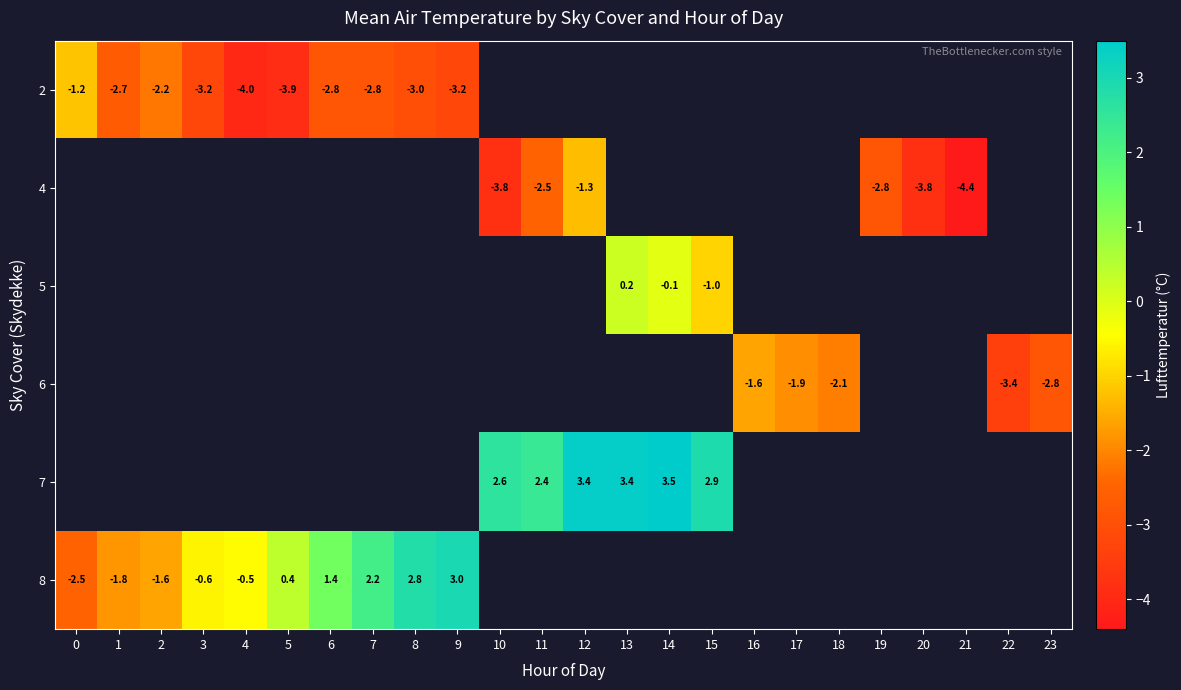

Is it true that 5 equals -0.1 at 14?

True